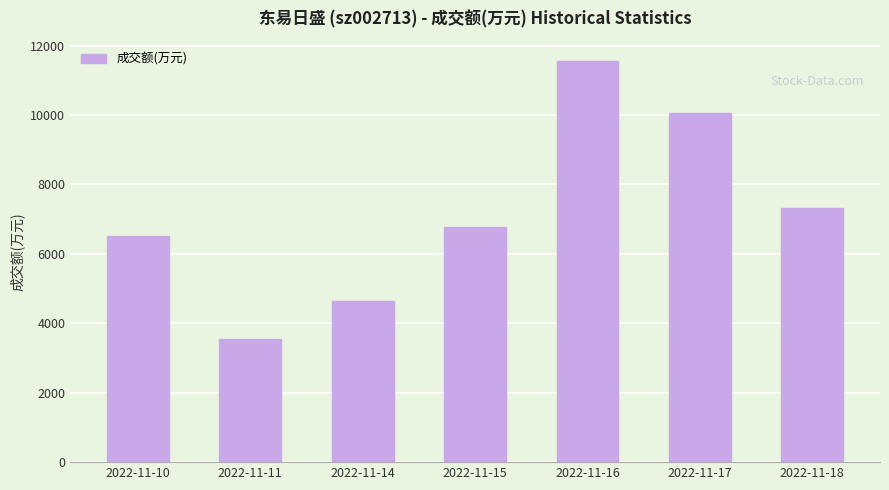

How many data points does each series have?

7